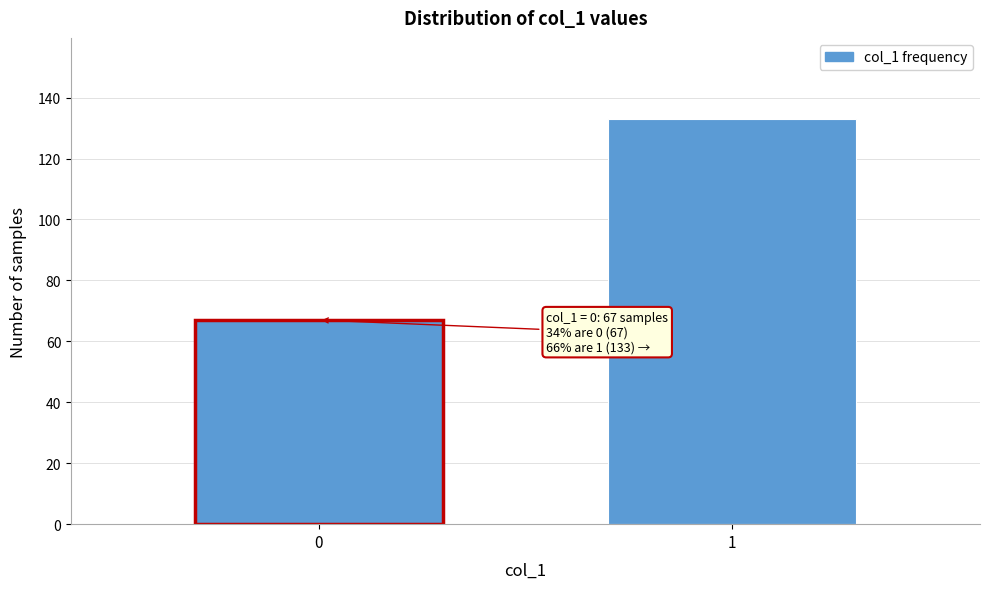

Reading left to right, transcribe all the data shown in this chart.

67	133